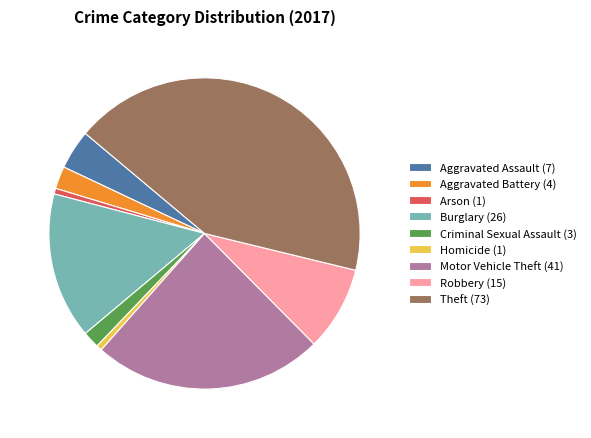

Is the sum of Aggravated Assault (7) and Theft (73) greater than half?

No